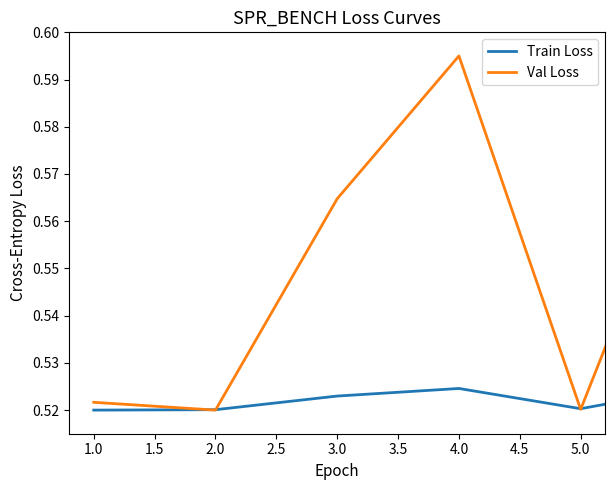

Which series has the largest total across all categories?

Val Loss